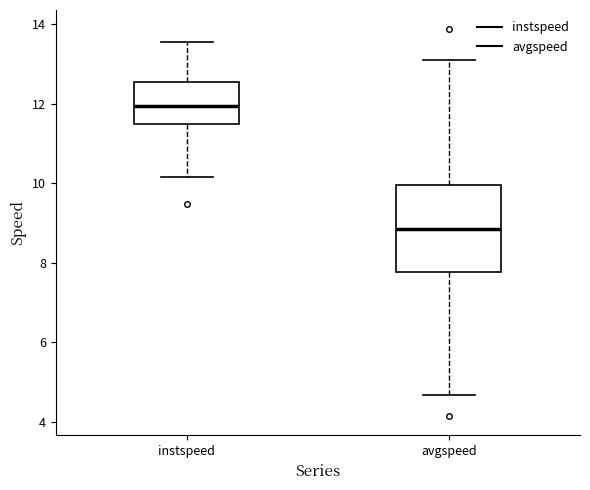

Which box is the tallest, from its lower edge to its upper edge?

avgspeed